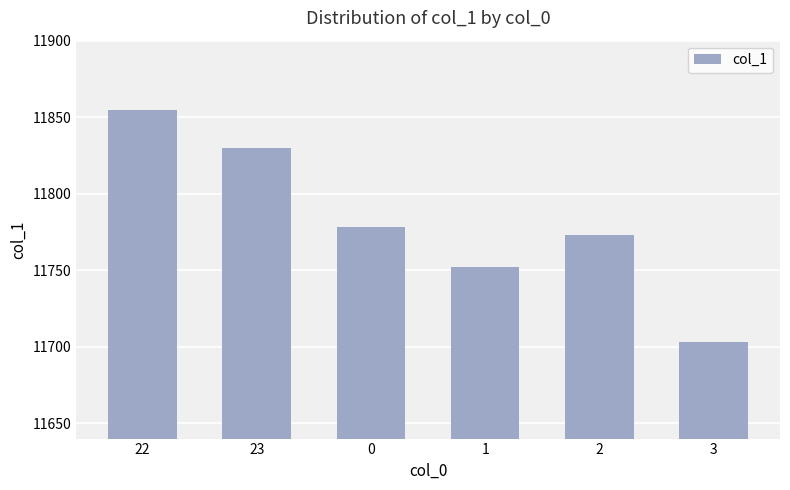

What is the change in value from 1 to 3?

-49